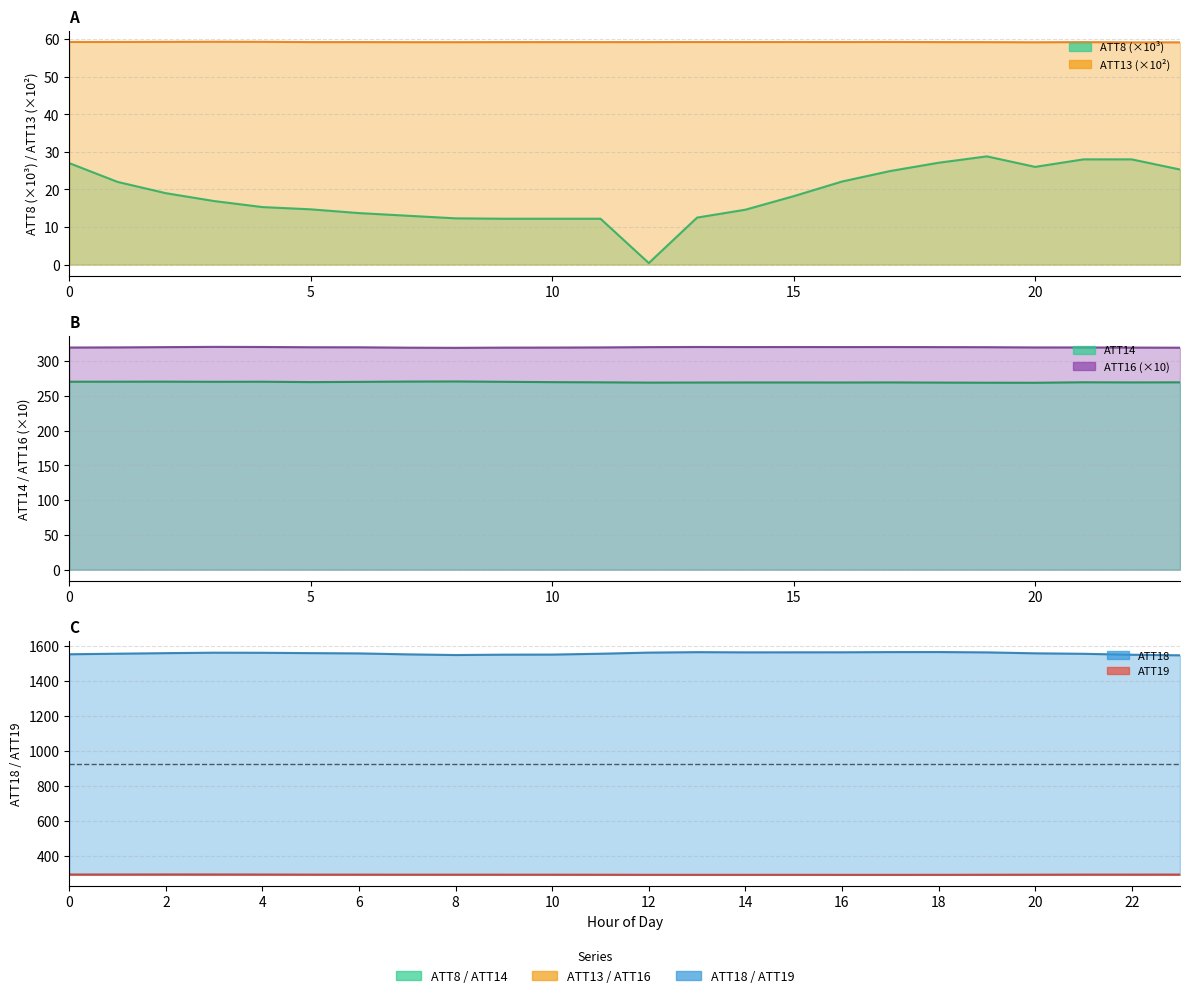

Where is ATT13 line nearest to the value 59?

22